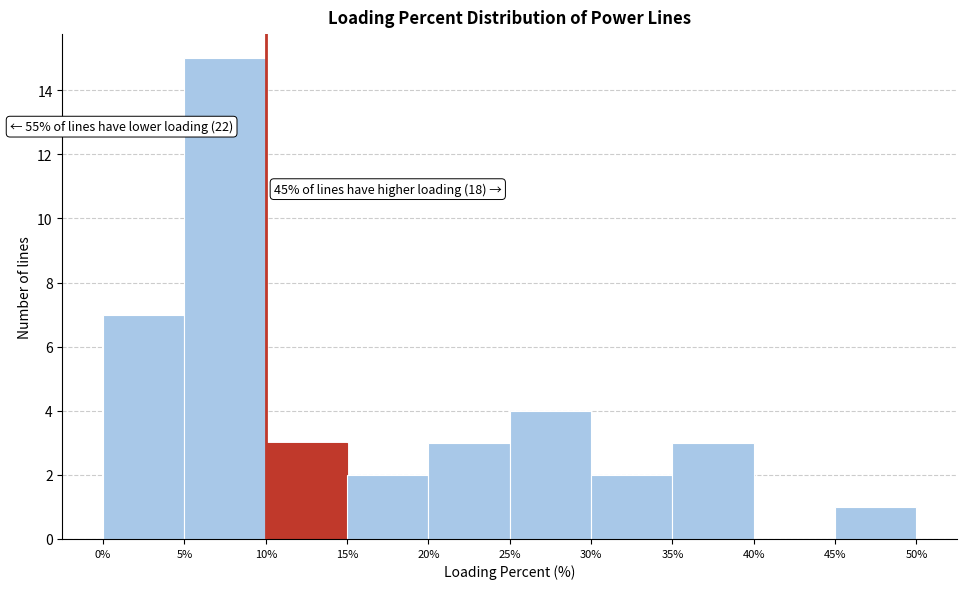

Which range on the x-axis has the tallest bar?

5% to 10%